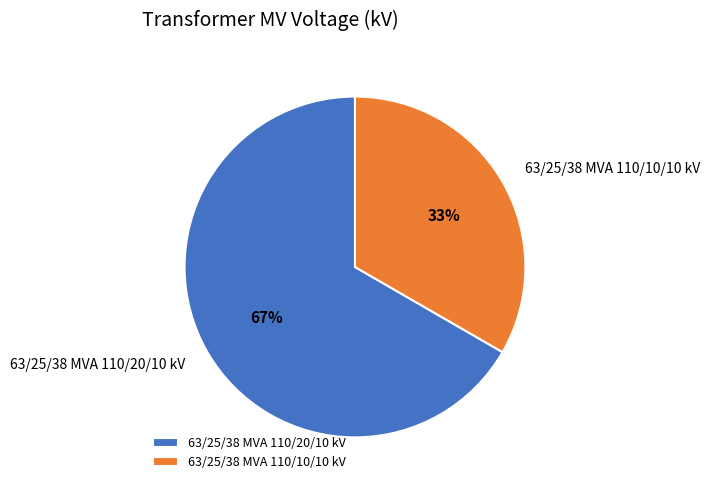

Count the number of slices in the pie.

2